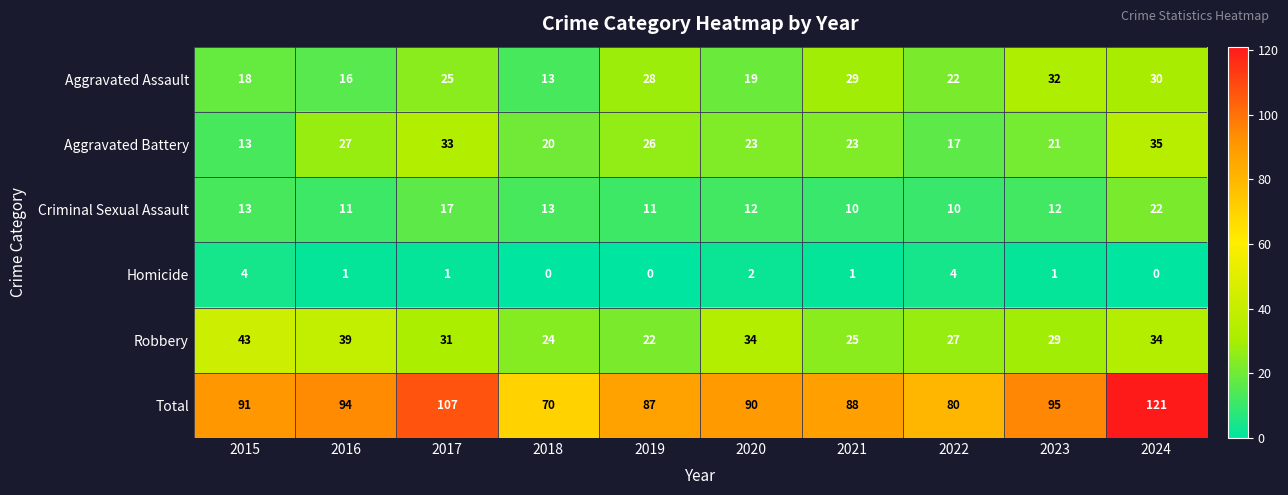

How many data points does each series have?

10